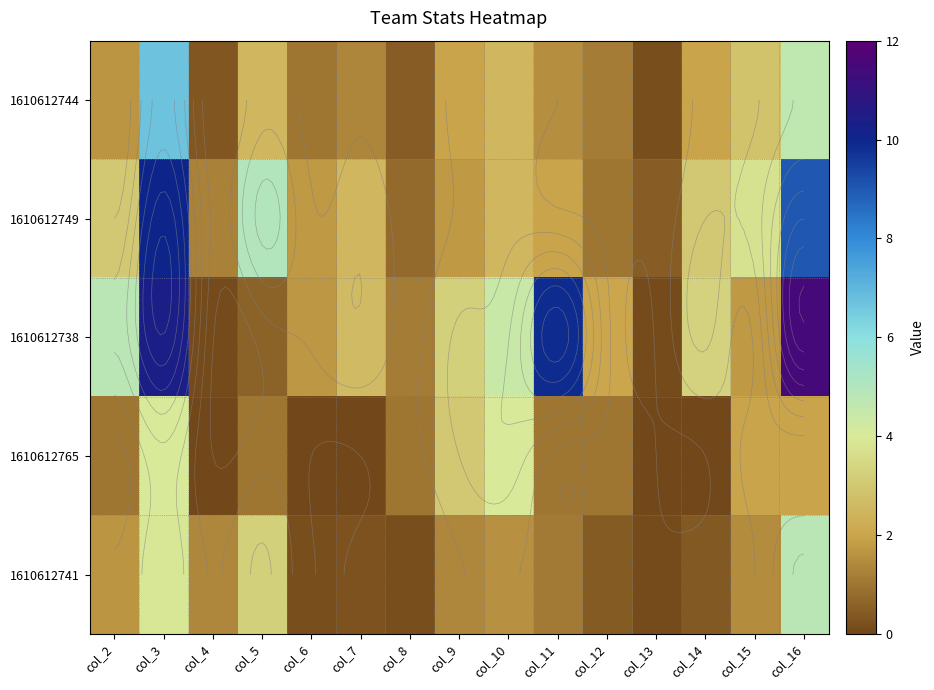

Where is 1610612741 nearest to the value 2?

col_2